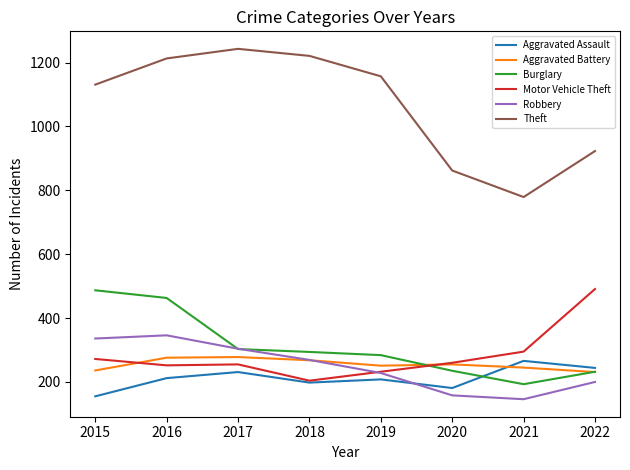

Which series has the widest spread of values?

Theft